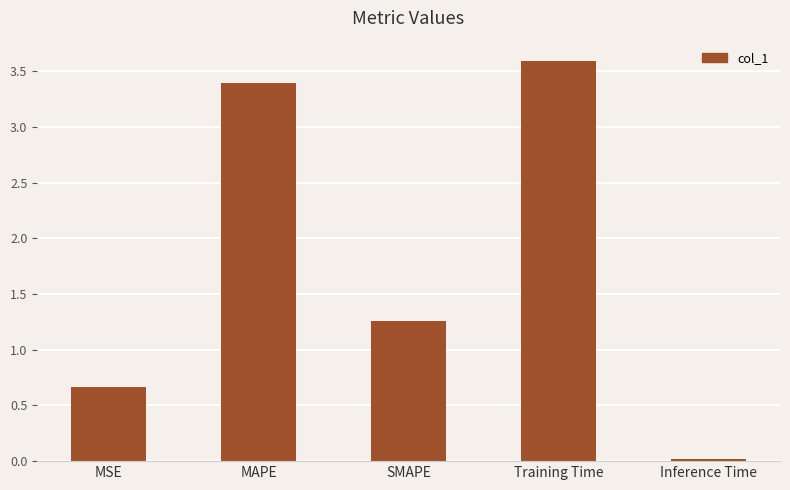

What is the value of the 4th bar from the left?

3.6